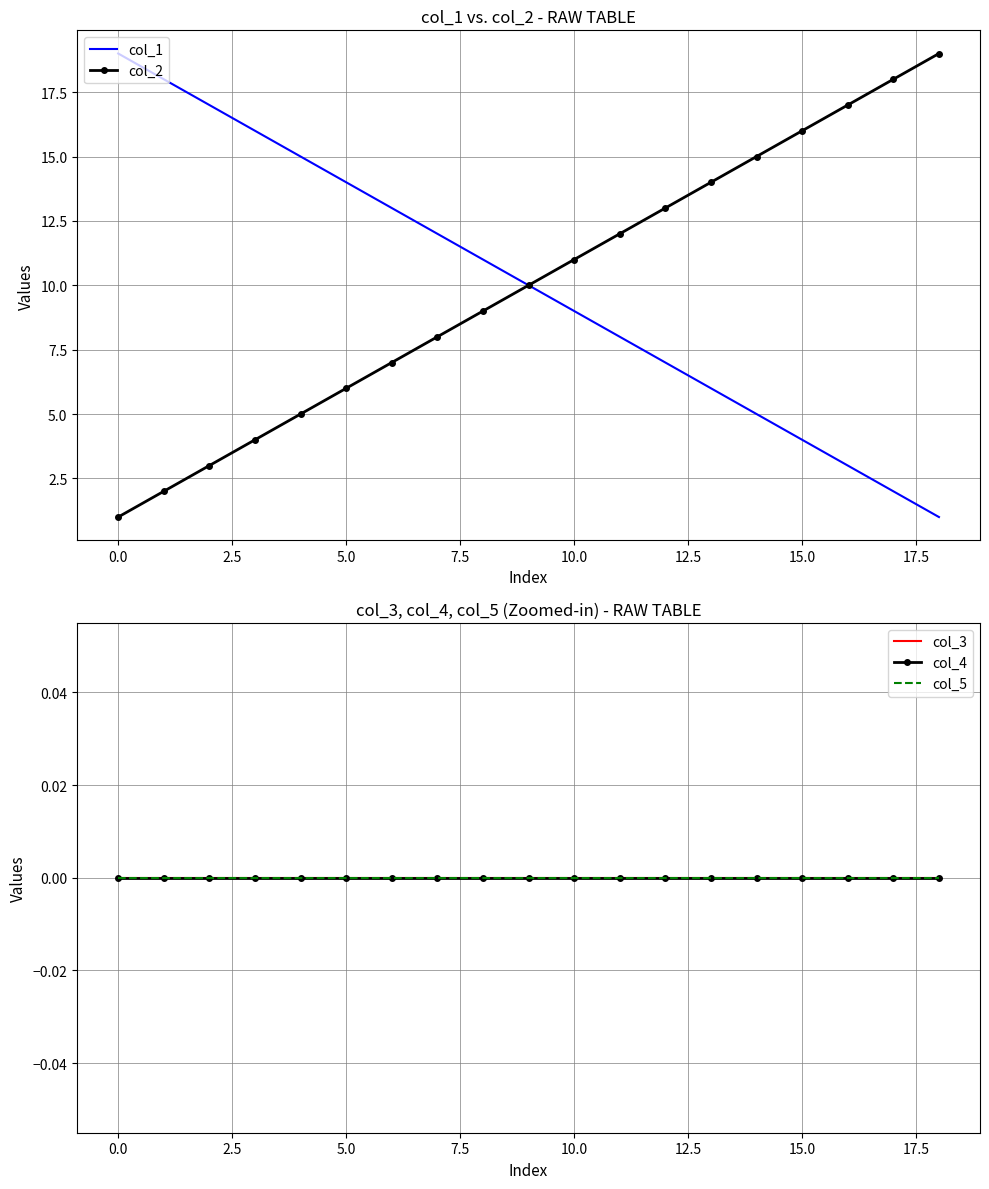

True or false: col_5 and col_4 cross at least once.

False